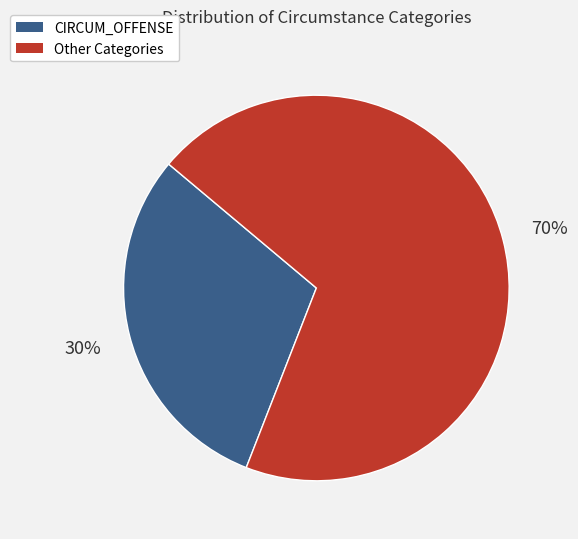

How many segments does this pie chart have?

2